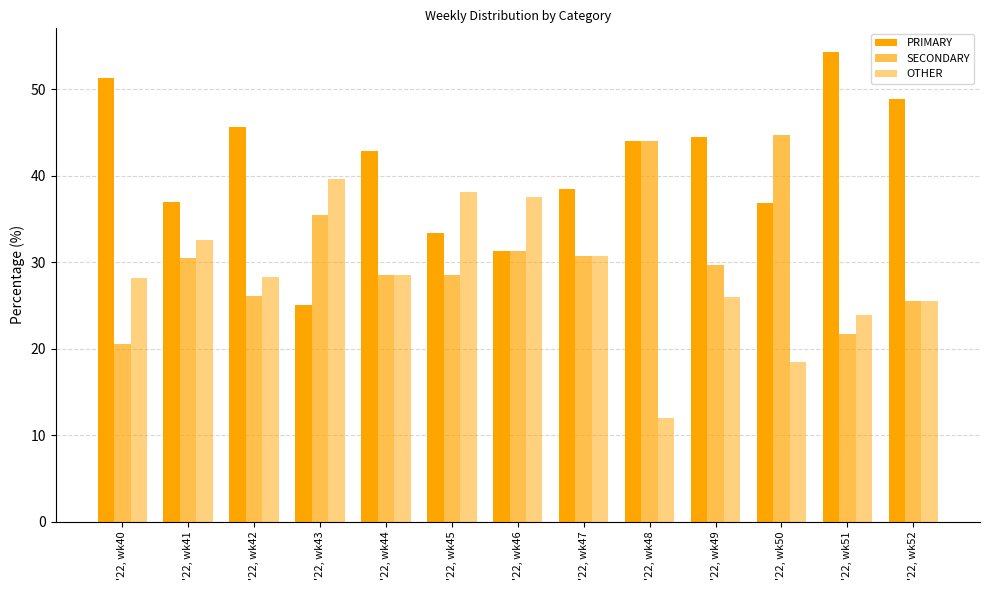

How many values in the SECONDARY series exceed 29?

7